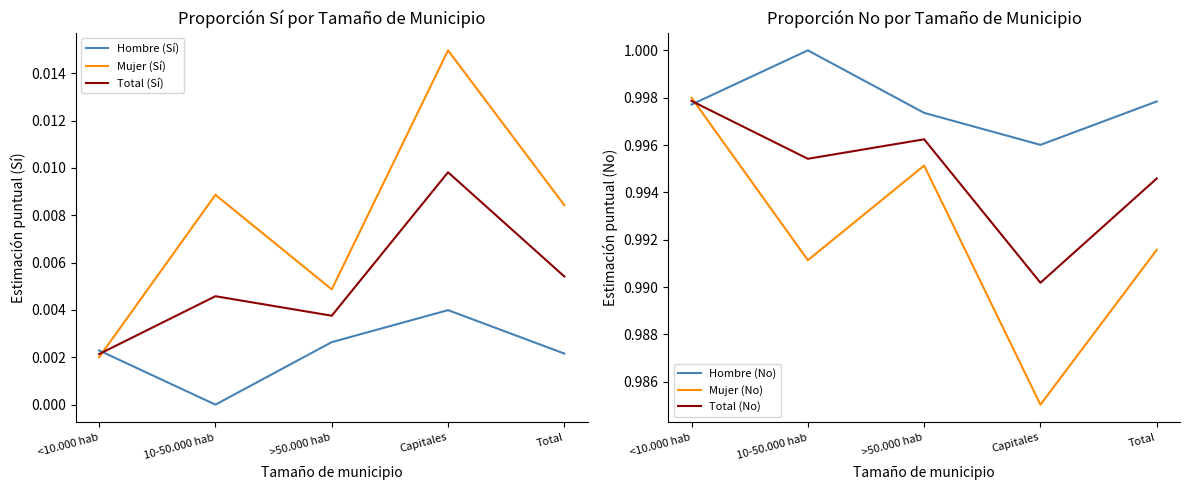

Reading left to right, extract all data points from this chart.

Hombre (Sí): 0.0	0.0	0.0	0.0	0.0
Mujer (Sí): 0.0	0.0	0.0	0.0	0.0
Total (Sí): 0.0	0.0	0.0	0.0	0.0
Hombre (No): 1.0	1.0	1.0	1.0	1.0
Mujer (No): 1.0	1.0	1.0	1.0	1.0
Total (No): 1.0	1.0	1.0	1.0	1.0